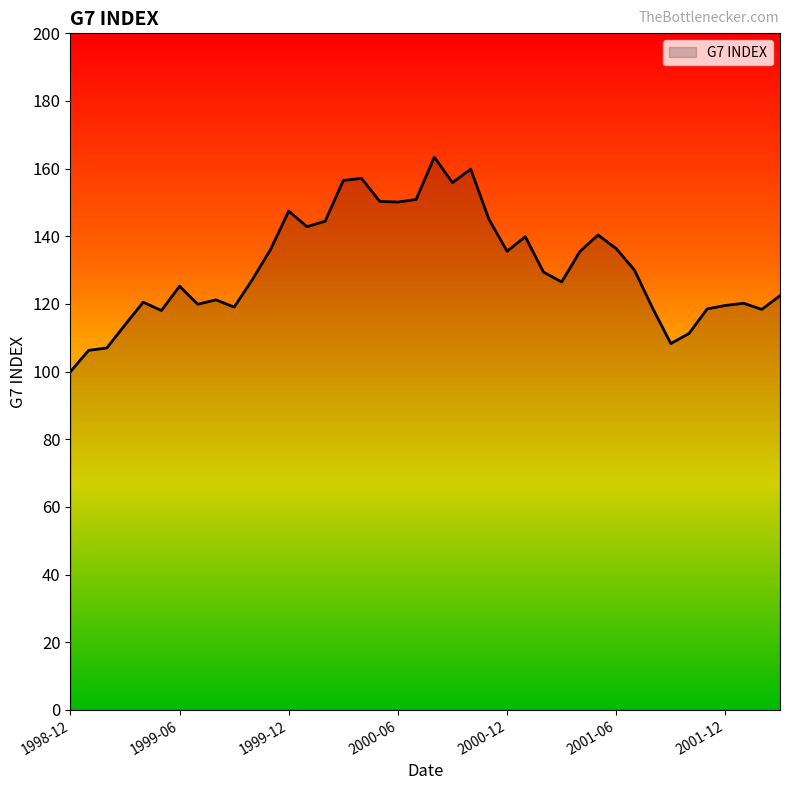

What is the difference between the maximum and minimum values?

63.4